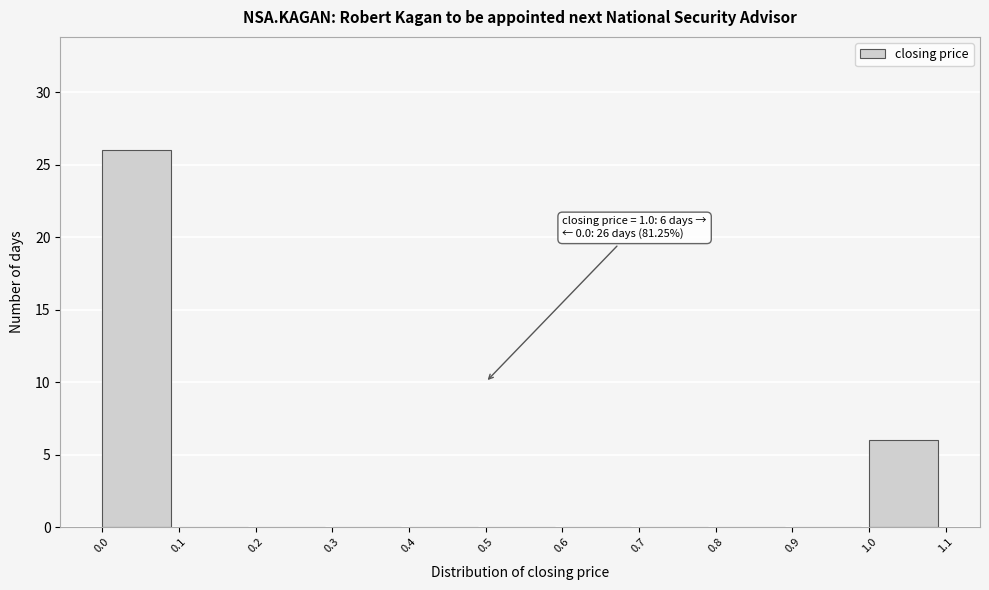

Over which range of the x-axis is the bar tallest?

0.0 to 0.1